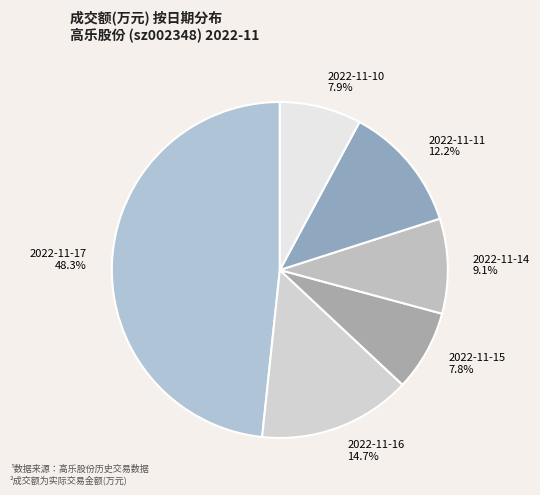

Approximately how many times larger is the value at 2022-11-15 compared to 2022-11-10?

1.0